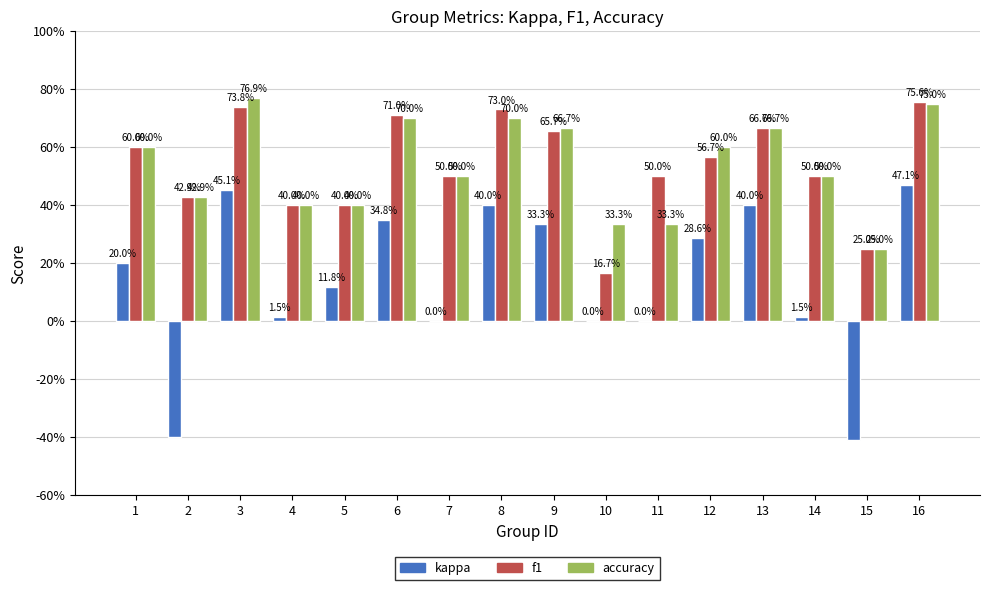

What is the difference between the kappa values at 10 and 15?

0.4